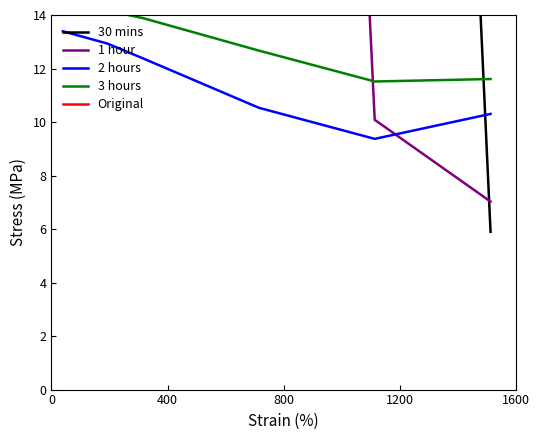

What is the minimum value for 2 hours?

9.4